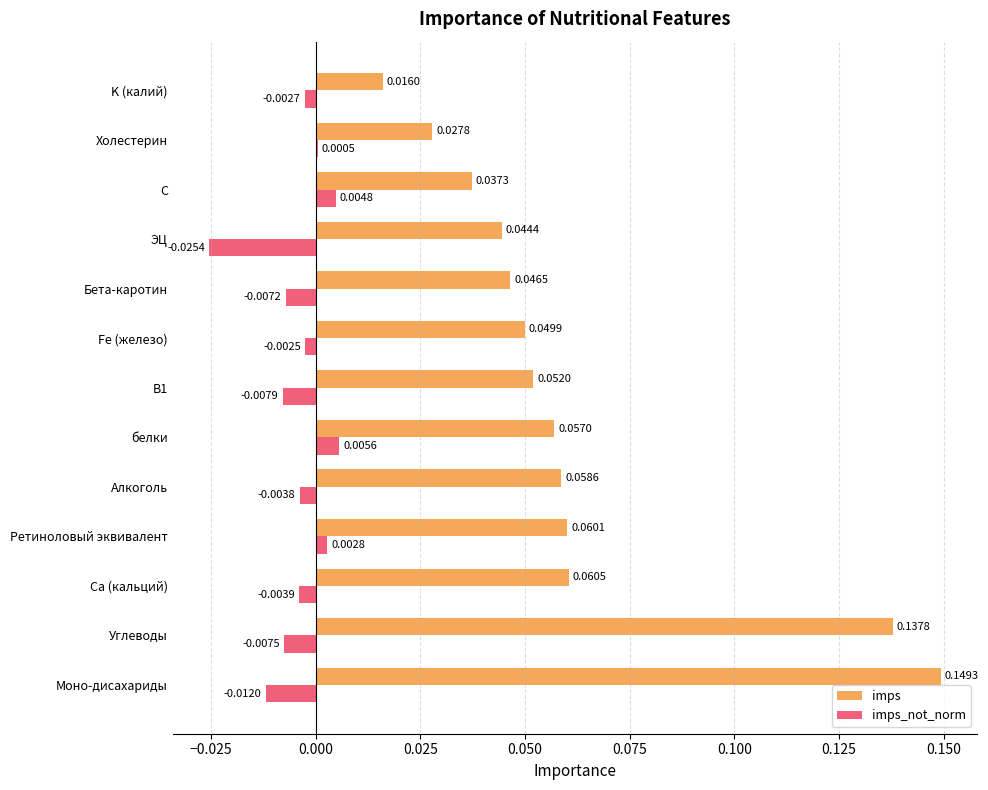

Which series has the largest total across all categories?

imps